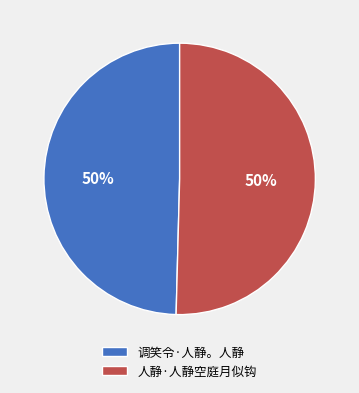

To the nearest percent, what is the combined percentage of 人静·人静空庭月似钩 and 调笑令·人静。人静?

100%